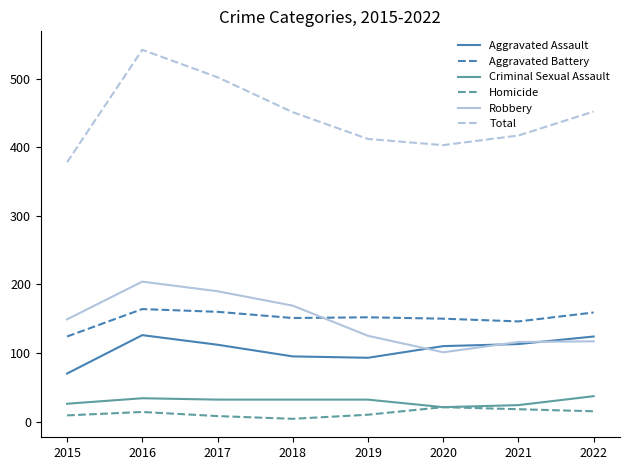

Is this an area chart (filled region under the line)?

No